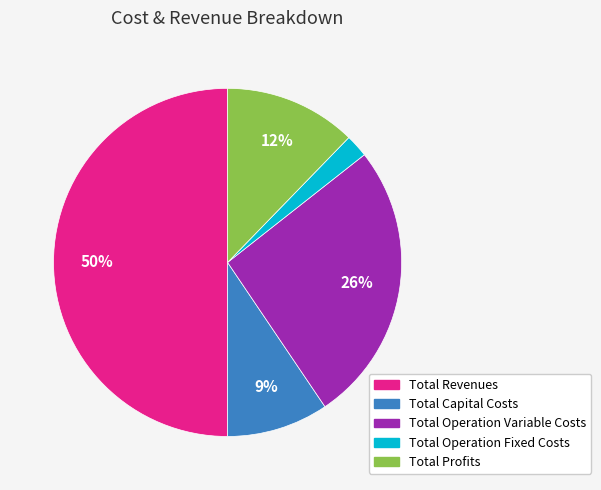

To the nearest percent, what is the average slice percentage?

20%